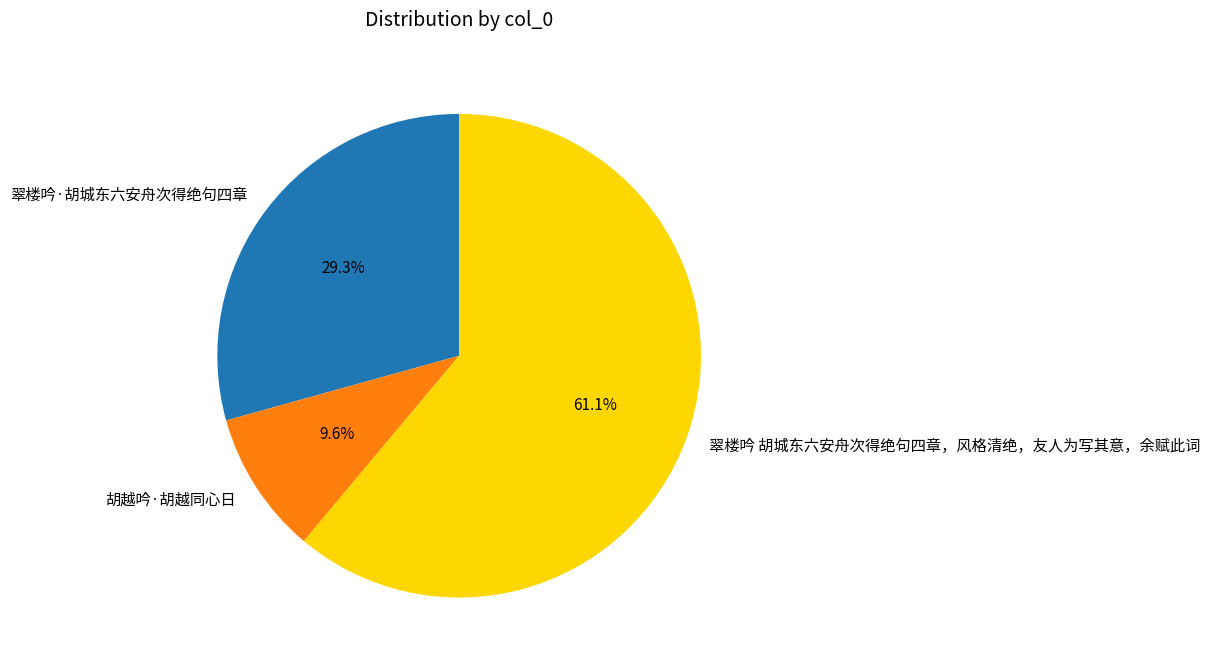

Is there a majority slice in this chart?

Yes